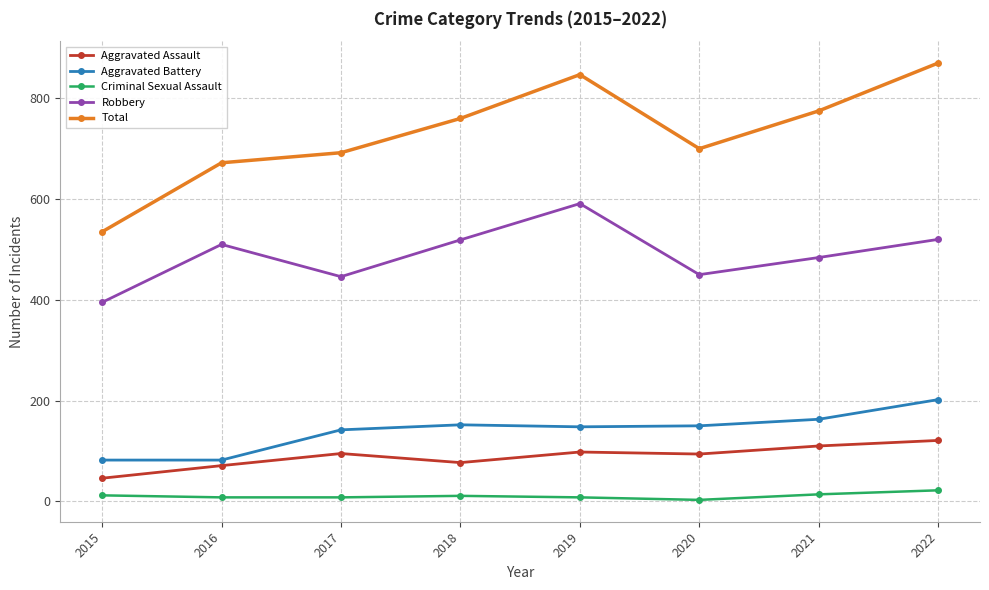

What is the difference between the Aggravated Battery values at 2020 and 2018?

2